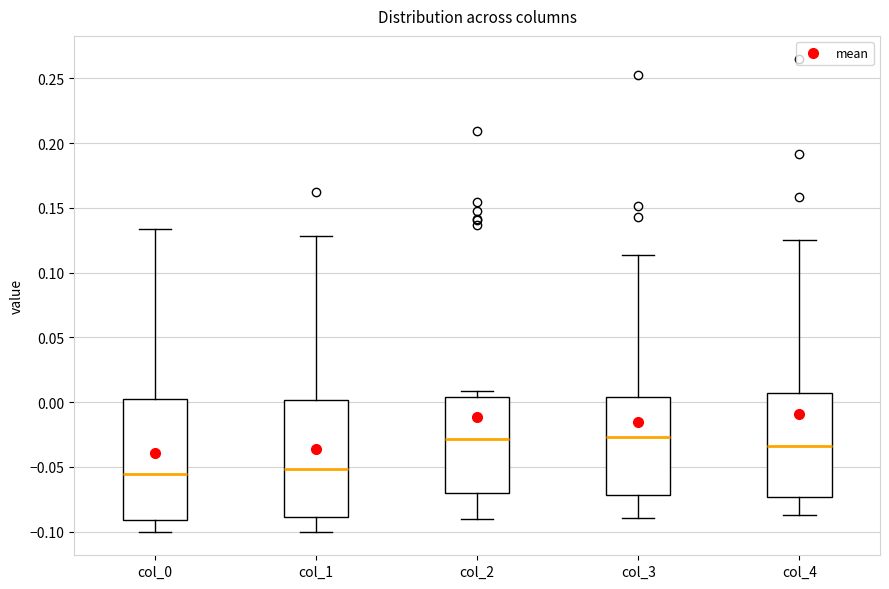

Where does the lower whisker of the box for col_0 end on the y-axis? The values are not printed on the chart, so give them approximately, as read against the axis.

-0.100